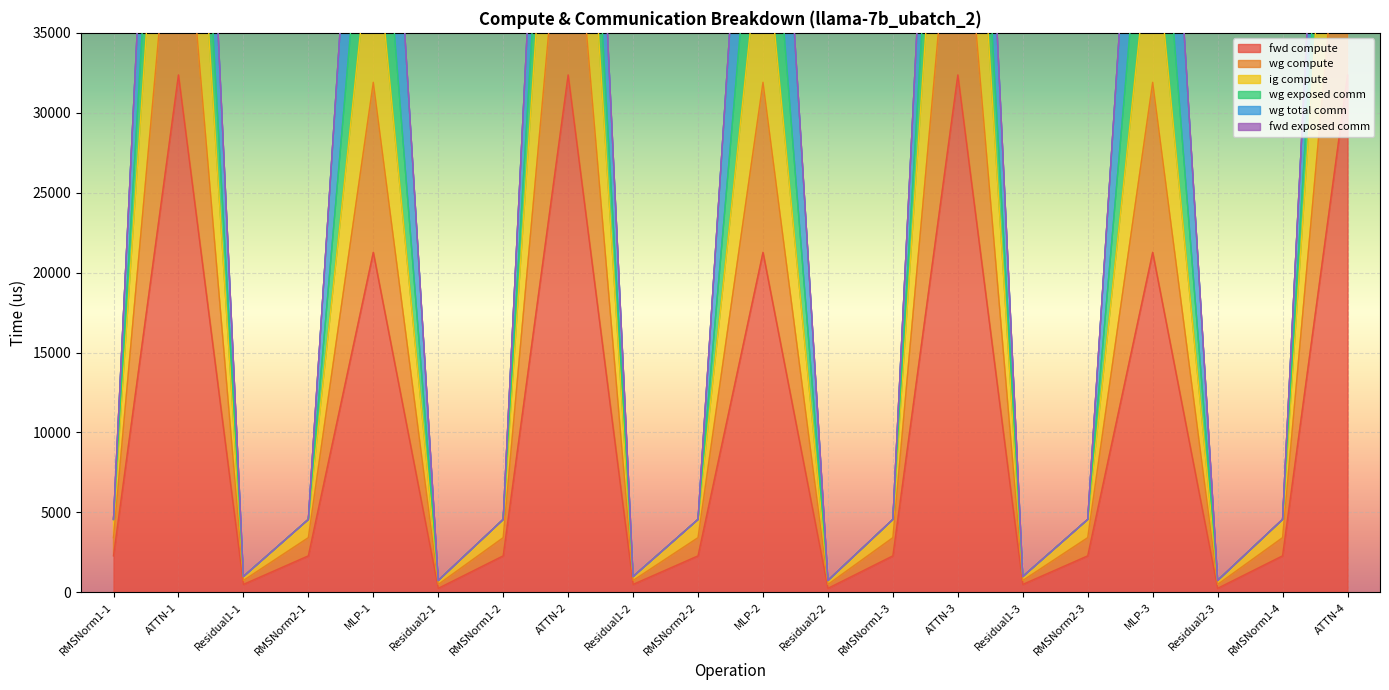

The value of fwd compute at MLP-3 is 21268.5. True or false?

True